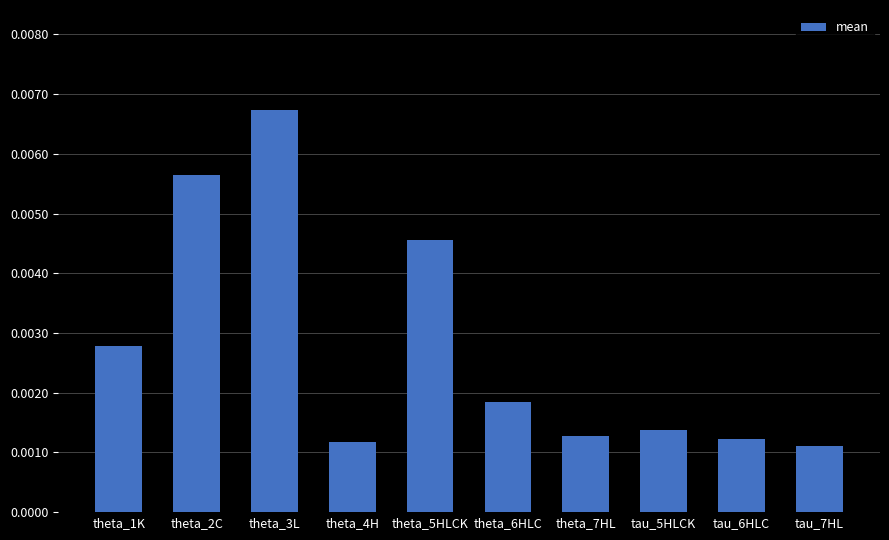

Count the values in the range 0 to 1.

10